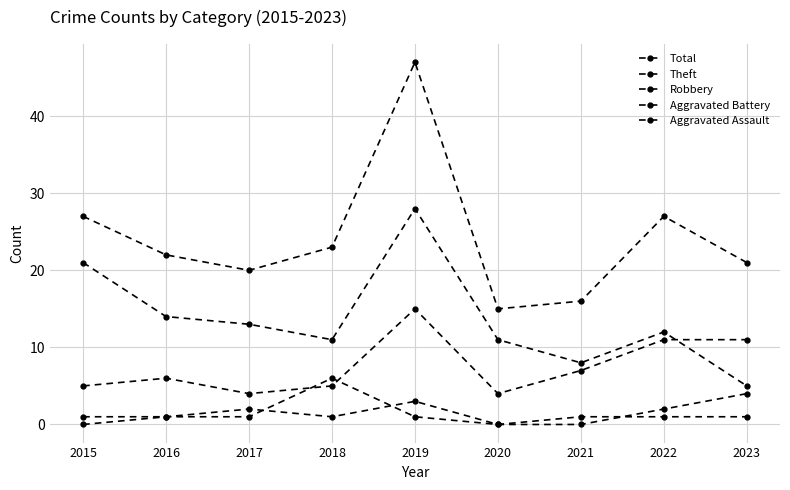

Is this an area chart (filled region under the line)?

No